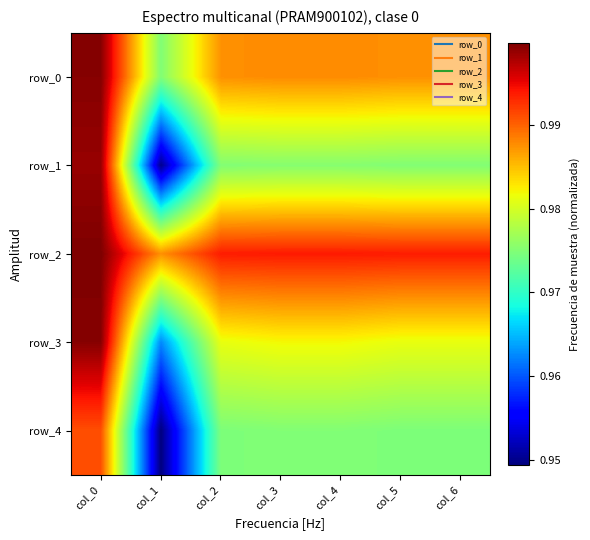

At col_3, list the series in order from largest to smallest.

row_2, row_0, row_3, row_1, row_4